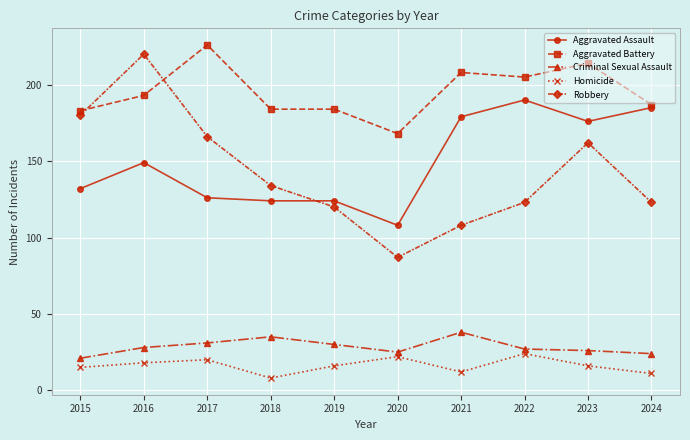

What is the minimum value for Aggravated Battery?

168